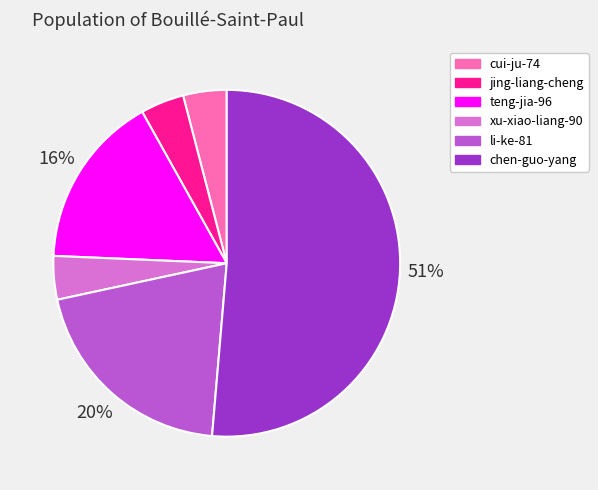

The jing-liang-cheng slice represents 19% of the pie. True or false?

False